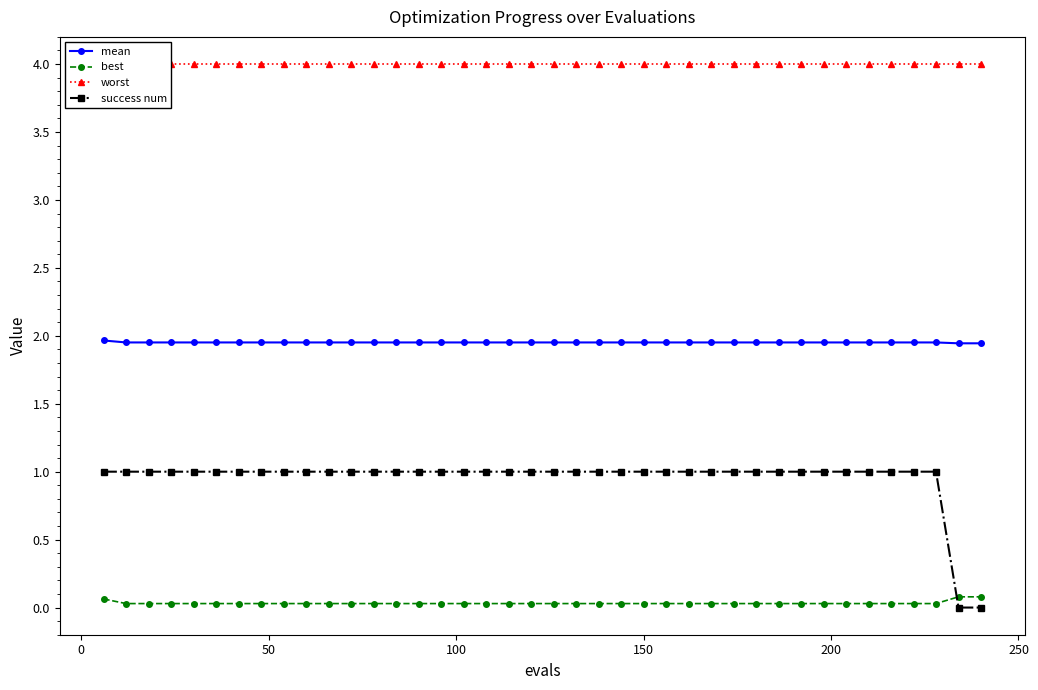

Which series has the widest spread of values?

success num